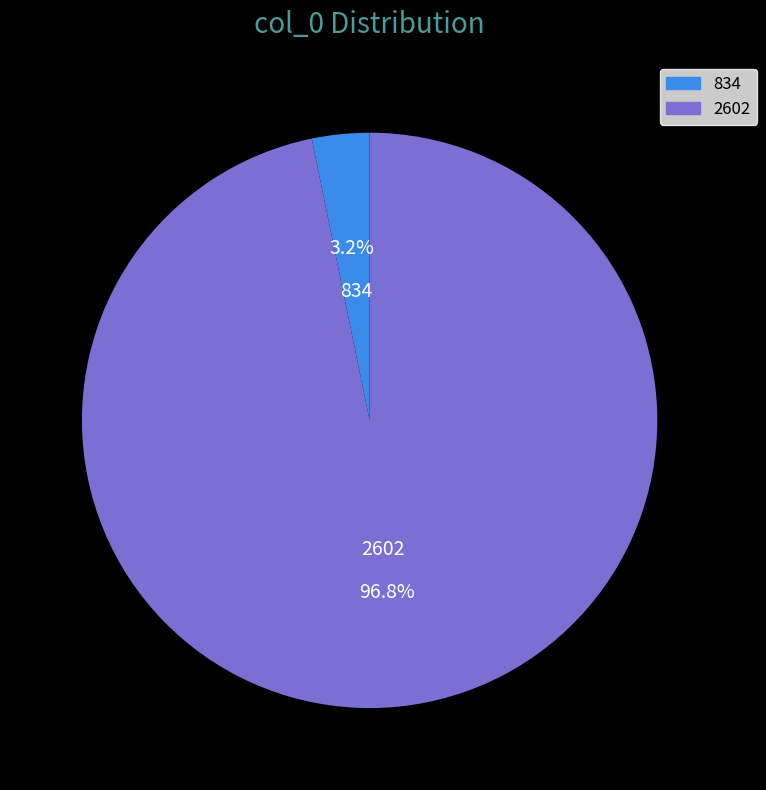

Rank the categories by value from lowest to highest.

834, 2602